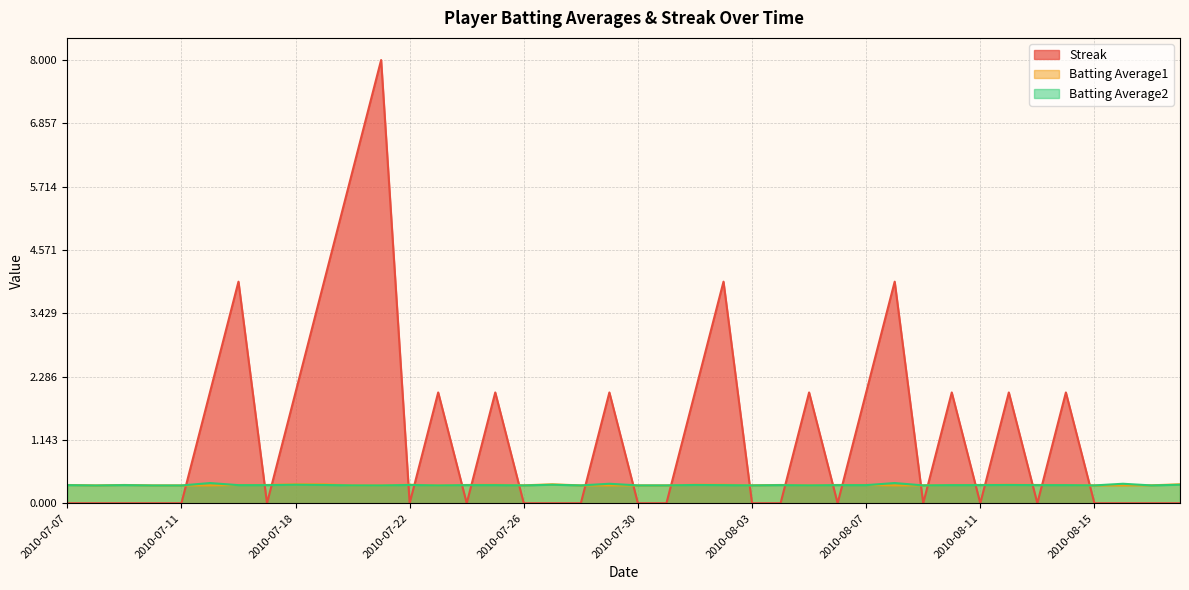

What is the maximum value shown in the chart?

8.0